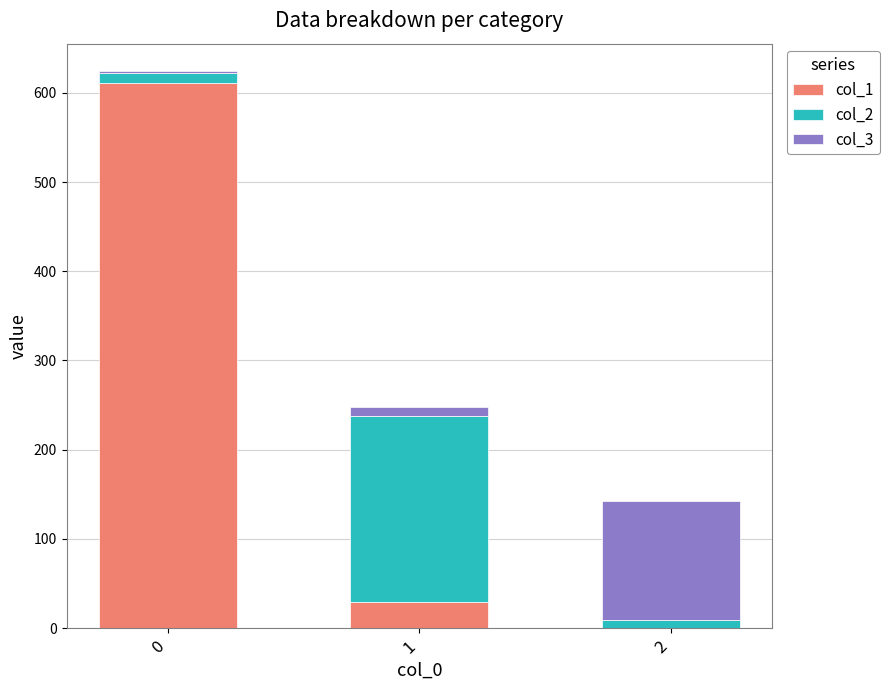

What is the average value of the col_1 series?

213